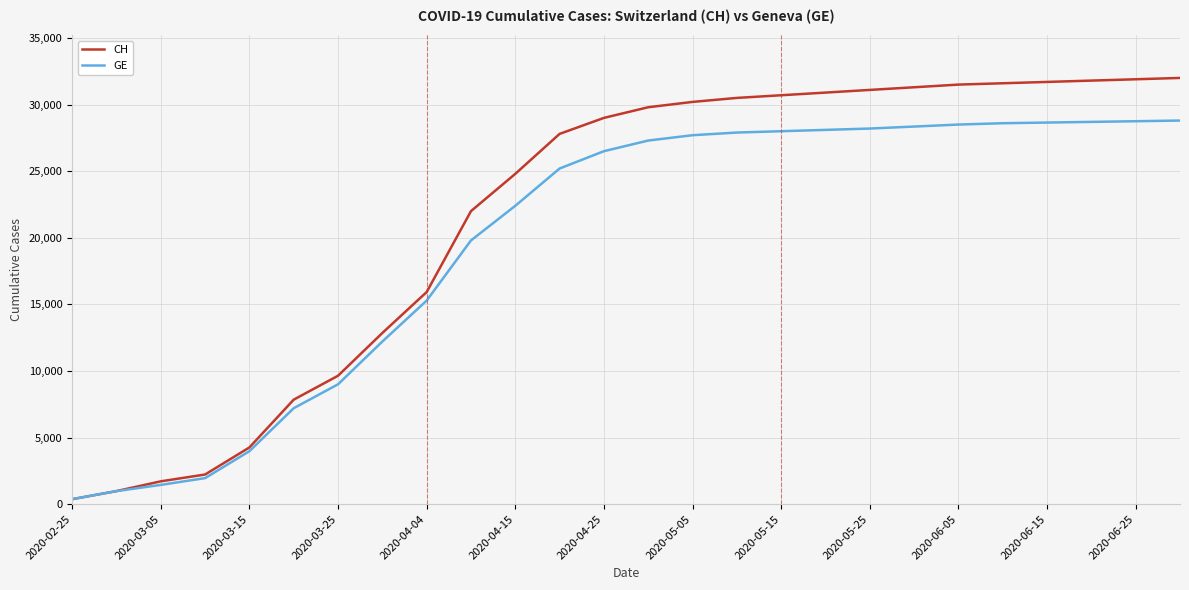

List the series in order of their overall mean, lowest first.

GE, CH